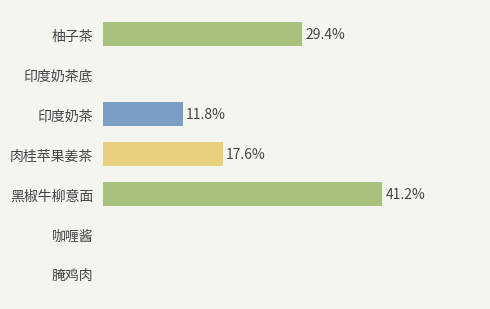

Between 印度奶茶 and 腌鸡肉, which is larger?

印度奶茶